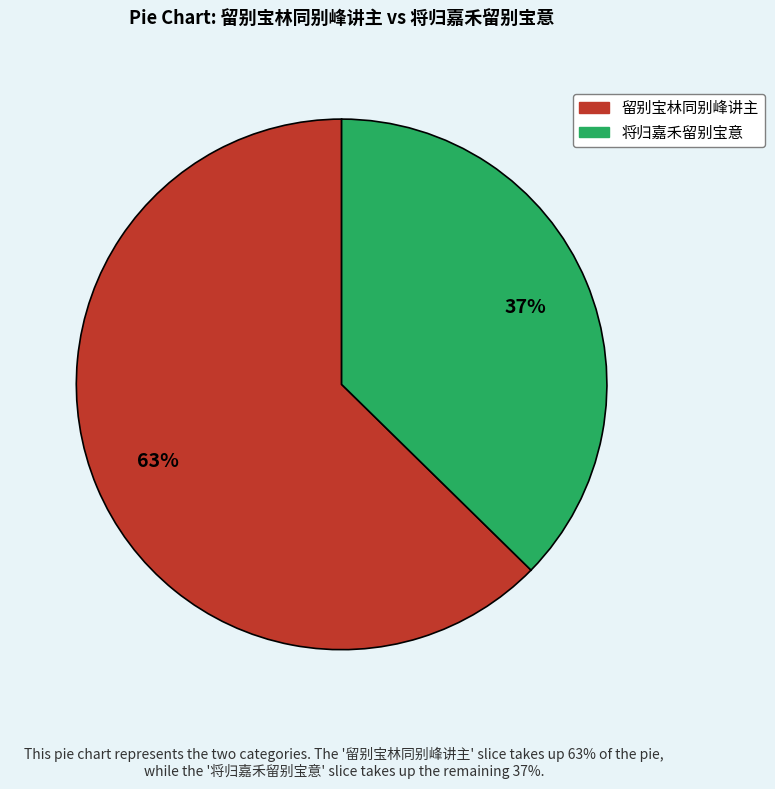

What is the smallest slice in the pie chart?

将归嘉禾留别宝意